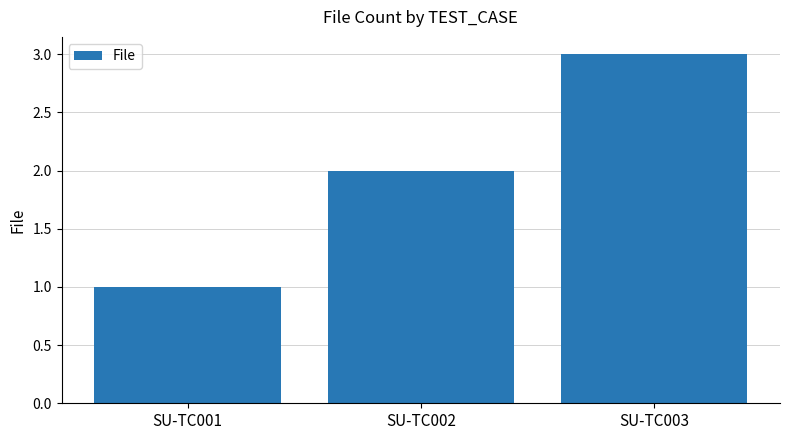

What is the value of the 2nd bar from the left?

2